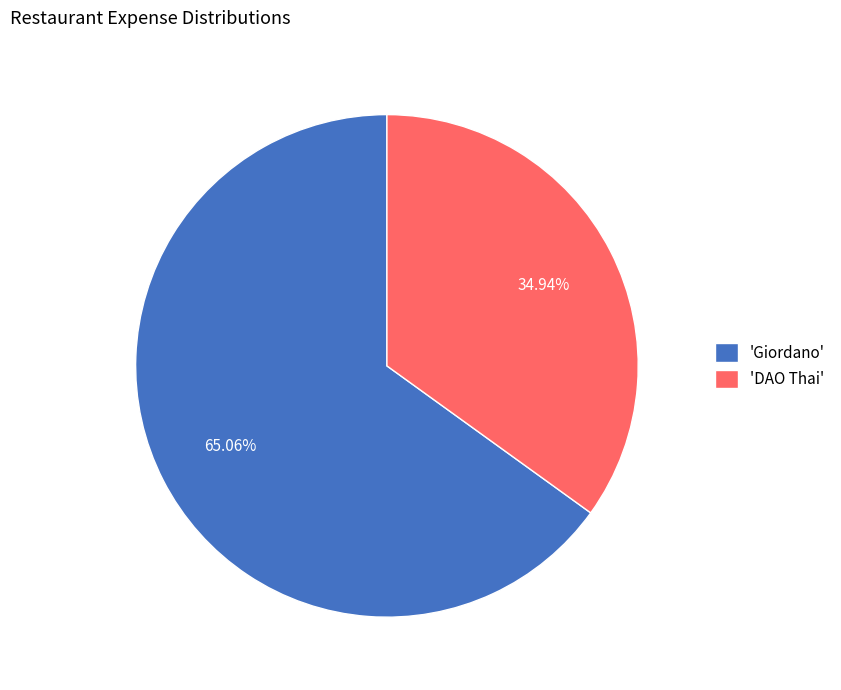

Is the sum of 'Giordano' and 'DAO Thai' greater than half?

Yes